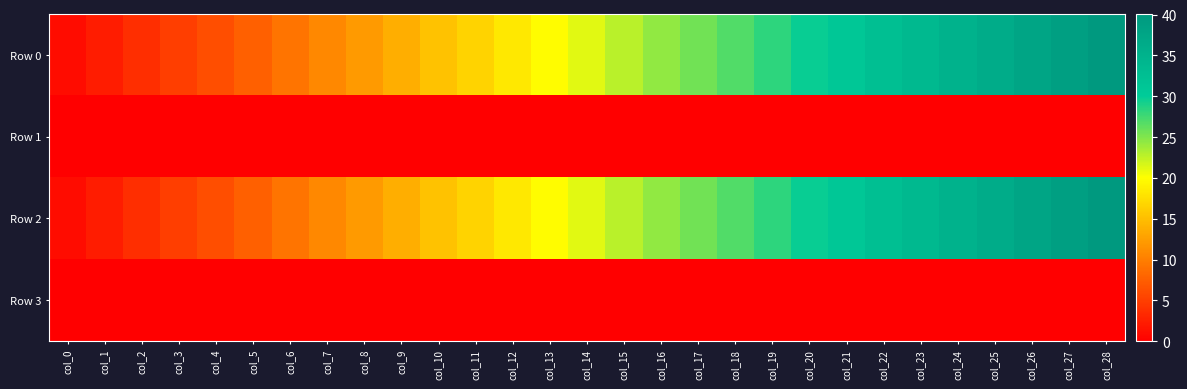

Rank the series at col_6 from highest to lowest value.

Row 0, Row 2, Row 3, Row 1